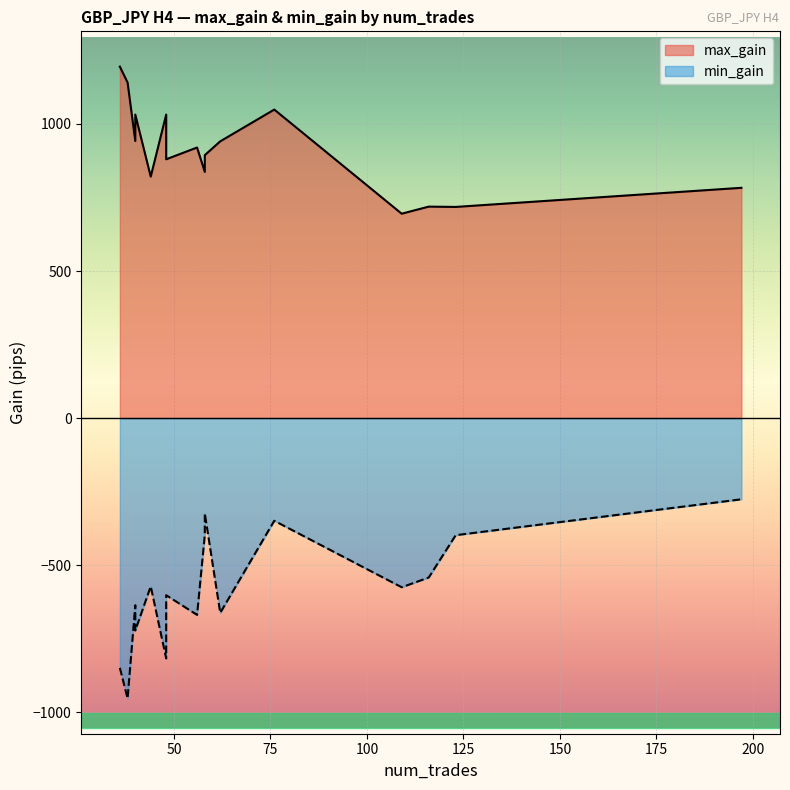

How many categories are shown in the chart?

16